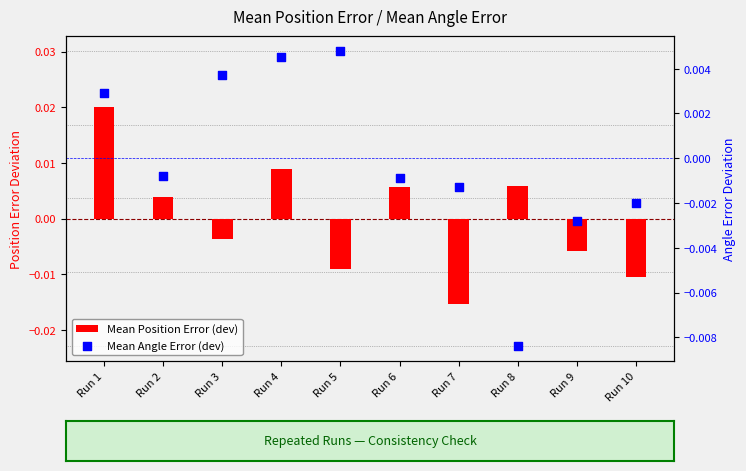

Which series has the widest spread of Y values?

Mean Position Error (dev)